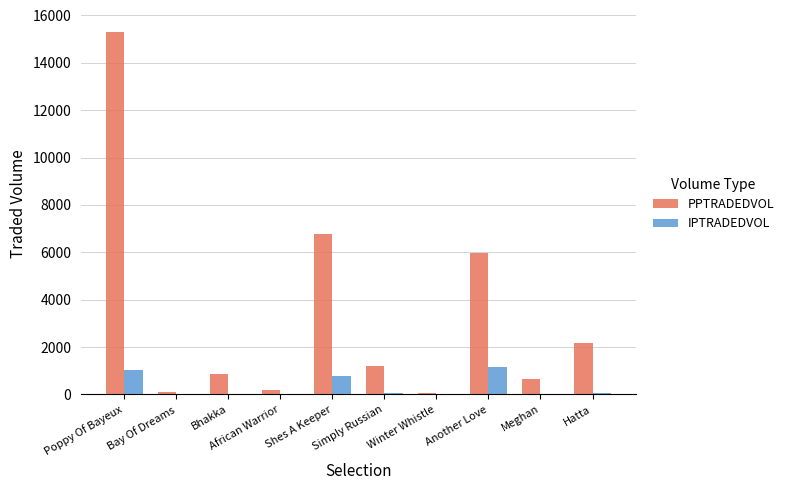

At which category is the sum across all series the highest?

Poppy Of Bayeux